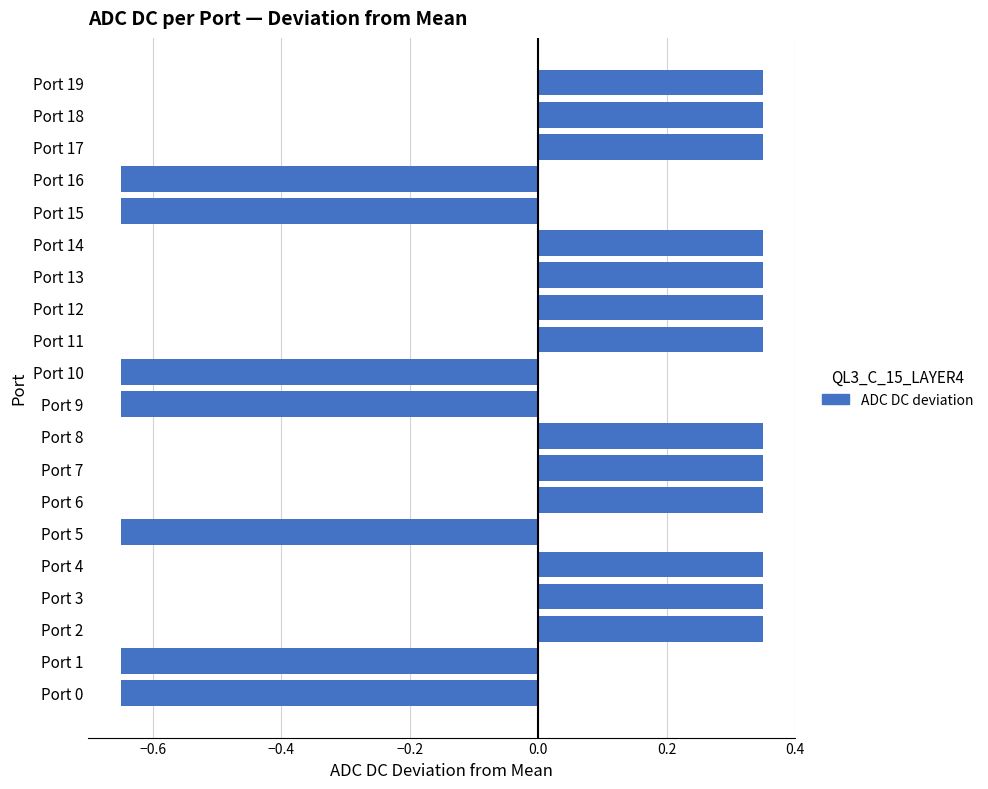

Is it true that the value at Port 10 is -0.4?

False